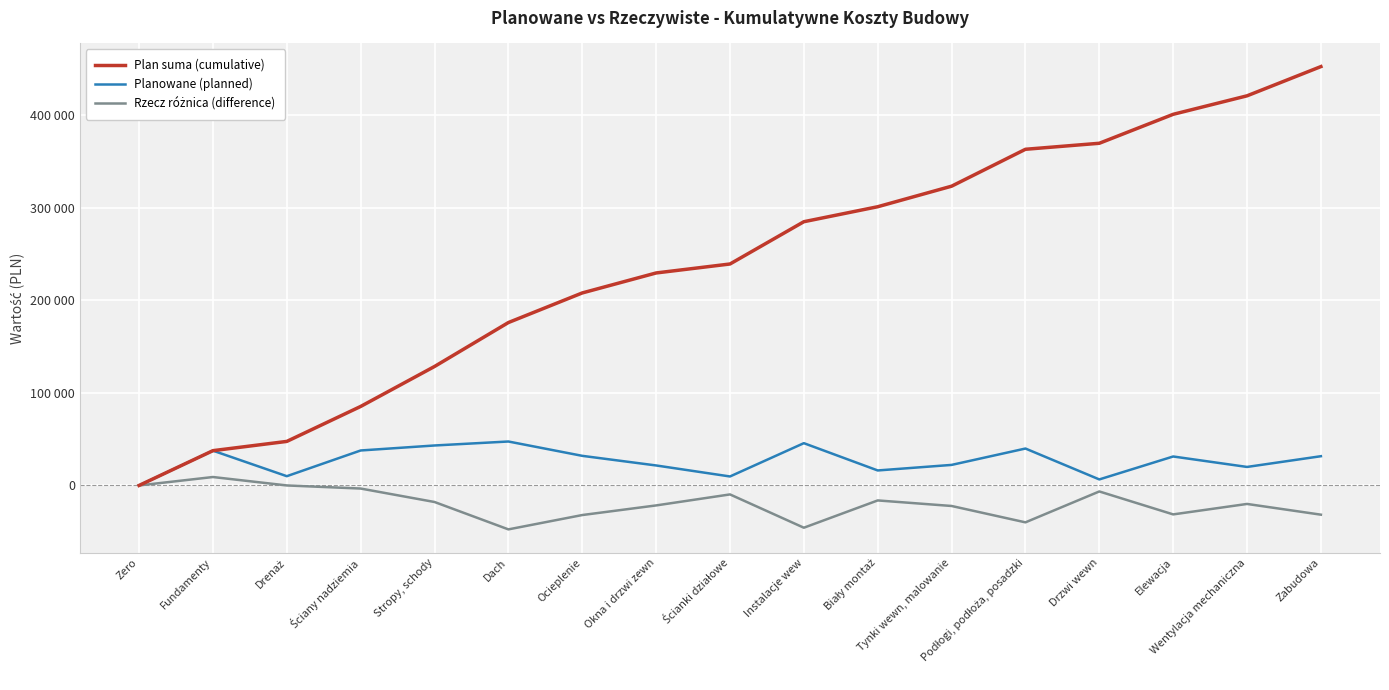

Is this an area chart (filled region under the line)?

No